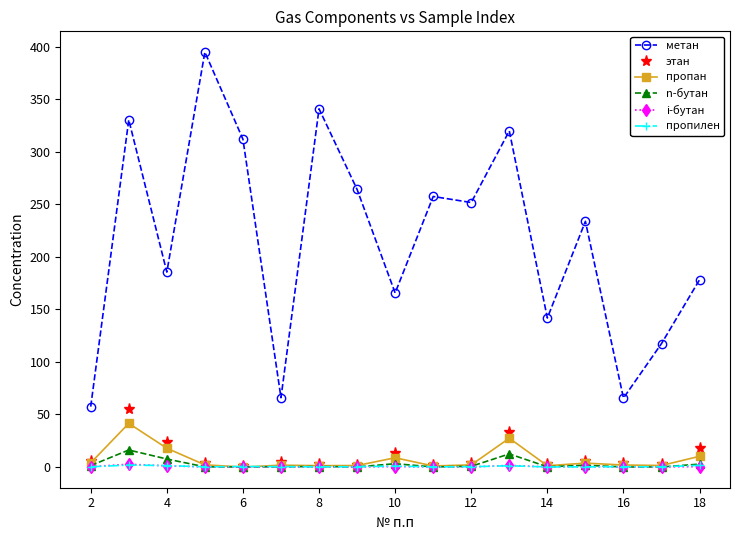

What is the value of the метан point at the 1st from the left?

57.4